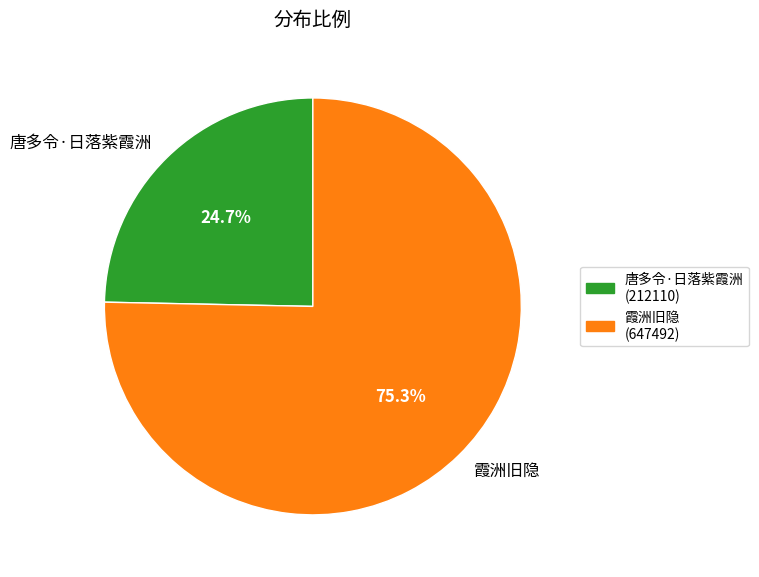

Which category accounts for the majority?

霞洲旧隐